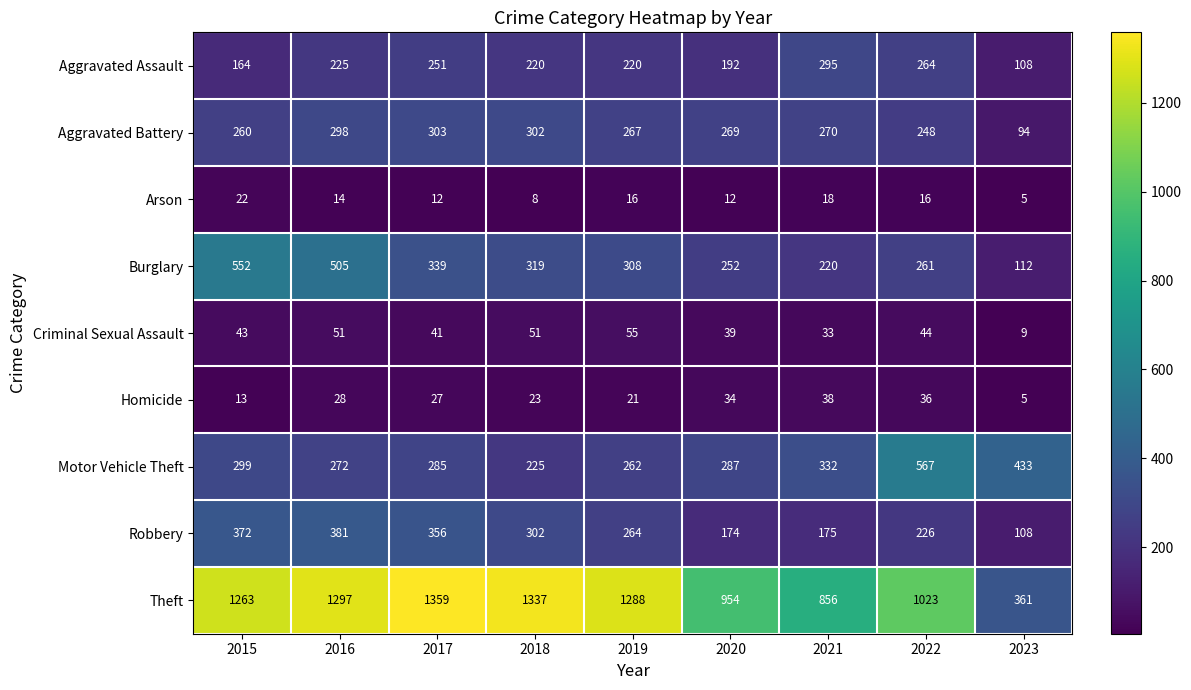

True or false: Theft has a value of 1759 at 2018.

False